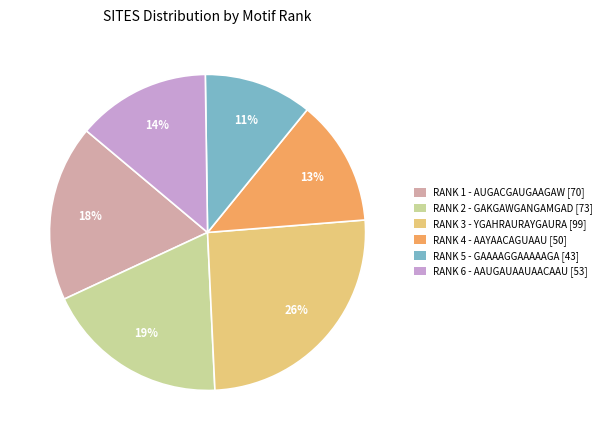

Combined, do RANK 6 - AAUGAUAAUAACAAU [53] and RANK 2 - GAKGAWGANGAMGAD [73] account for over 50%?

No